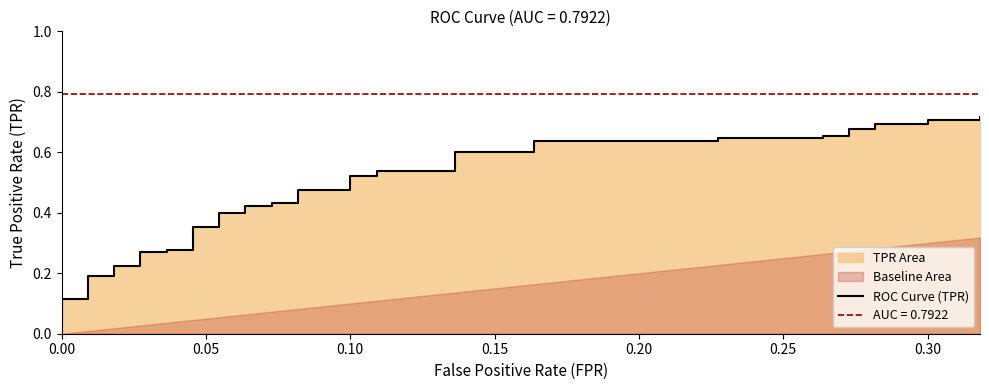

Is it true that the value at 12 is 0.5?

False